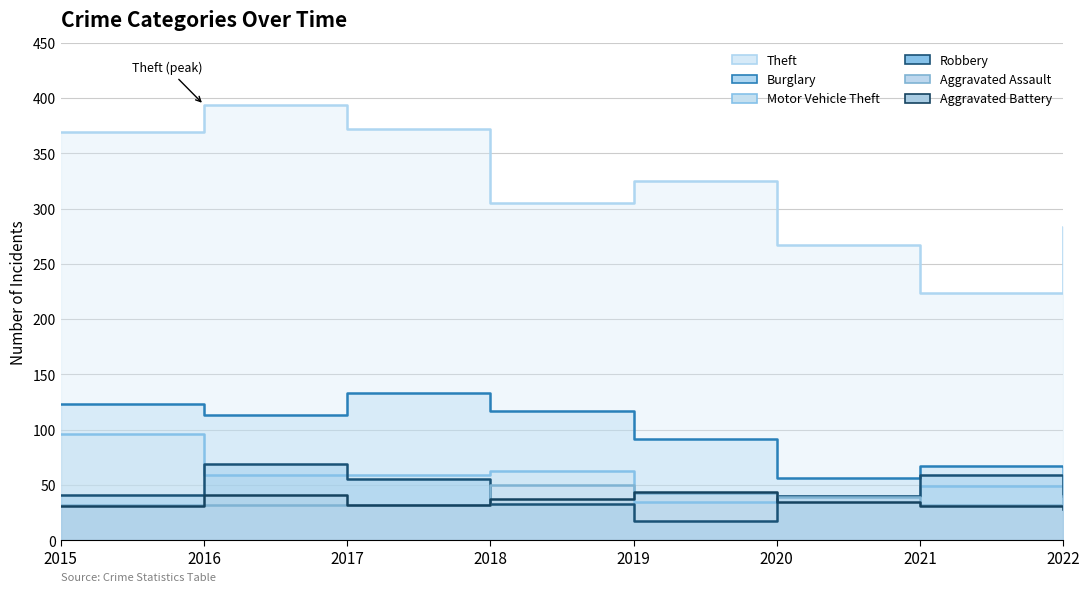

What is the sum of the Aggravated Battery values at 2022 and 2018?

65